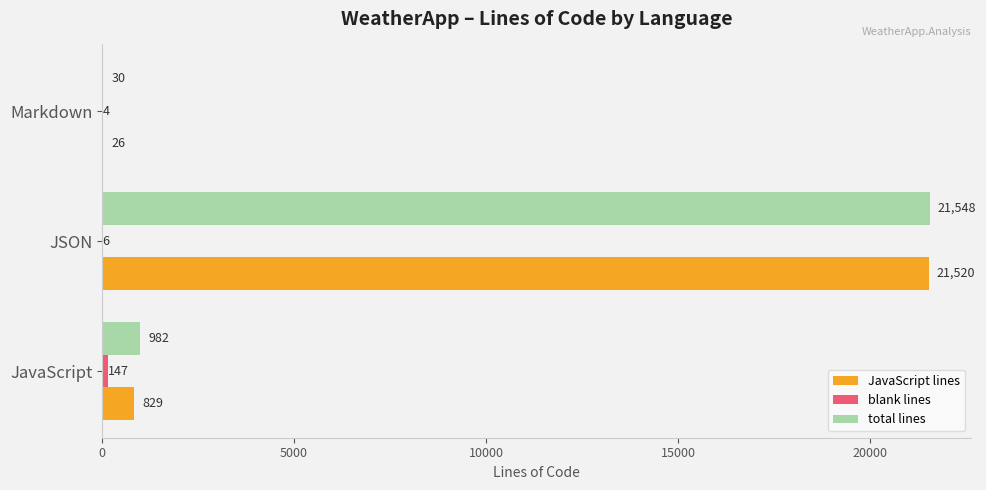

At which category is the sum across all series the highest?

JSON